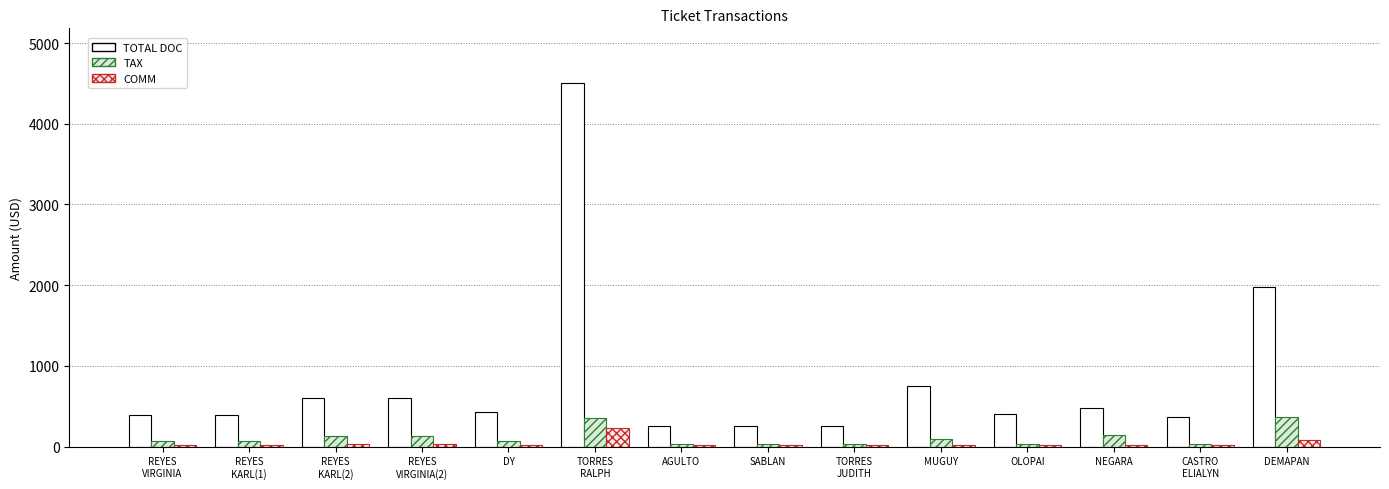

What are all the series names shown in the legend?

TOTAL DOC, TAX, COMM